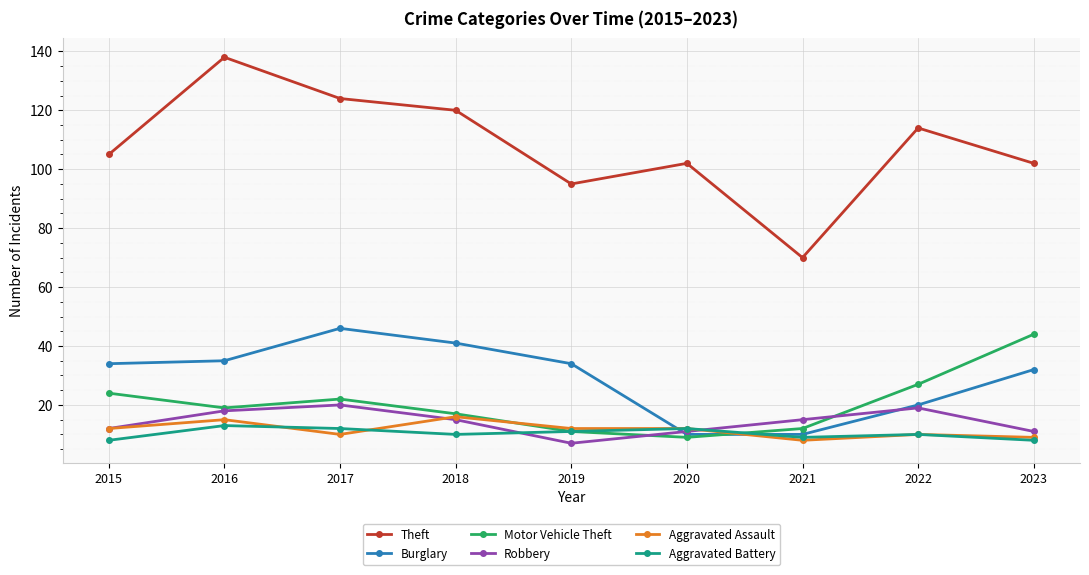

Which series has the largest total across all categories?

Theft